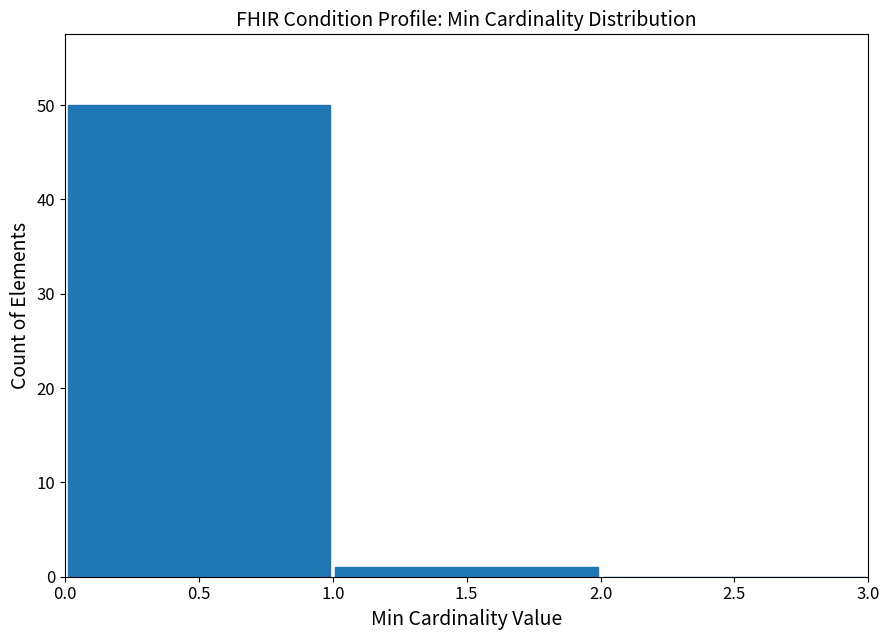

Reading left to right, list every bar in this chart as the range it spans on the x-axis followed by its height. The values are not printed on the chart, so give them approximately, as read against the axis.

0.0 to 1.0: 50
1.0 to 2.0: 1
2.0 to 3.0: 0